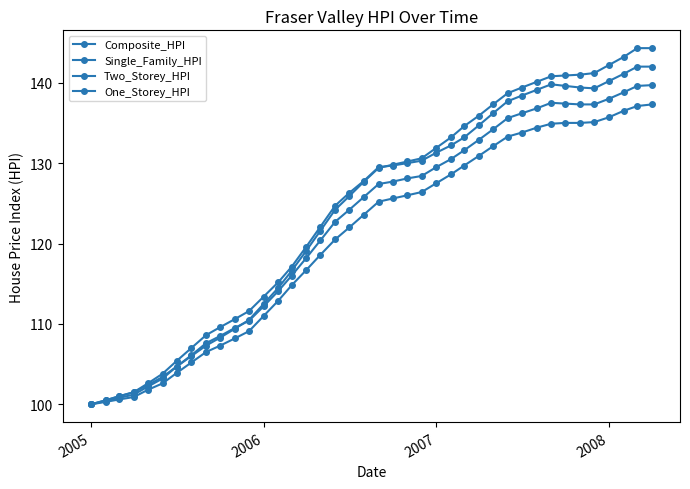

Reading left to right, what are all the values shown in this chart?

Composite_HPI: 100.0	100.5	101.0	101.5	102.4	103.4	104.7	106.0	107.3	108.3	109.4	110.5	112.5	114.5	116.6	119.1	121.6	124.2	125.9	127.7	129.4	129.8	130.2	130.6	131.9	133.2	134.6	135.9	137.3	138.7	139.4	140.1	140.8	140.9	141.0	141.2	142.2	143.2	144.3	144.3
Single_Family_HPI: 100.0	100.4	100.8	101.2	102.2	103.2	104.7	106.1	107.6	108.5	109.5	110.4	112.2	114.1	116.0	118.2	120.4	122.7	124.2	125.8	127.4	127.7	128.1	128.4	129.5	130.5	131.6	132.9	134.2	135.6	136.2	136.8	137.5	137.4	137.3	137.3	138.0	138.8	139.6	139.7
Two_Storey_HPI: 100.0	100.3	100.6	100.9	101.8	102.6	103.9	105.2	106.5	107.3	108.2	109.1	111.0	112.9	114.8	116.7	118.6	120.5	122.0	123.6	125.2	125.6	126.0	126.4	127.5	128.6	129.7	130.9	132.1	133.3	133.8	134.4	134.9	135.0	135.0	135.1	135.7	136.5	137.1	137.3
One_Storey_HPI: 100.0	100.5	101.0	101.5	102.6	103.8	105.4	107.0	108.6	109.6	110.6	111.6	113.4	115.2	117.1	119.6	122.1	124.7	126.3	127.8	129.5	129.7	130.0	130.3	131.3	132.2	133.2	134.7	136.2	137.7	138.4	139.1	139.8	139.6	139.4	139.3	140.2	141.1	142.0	142.0